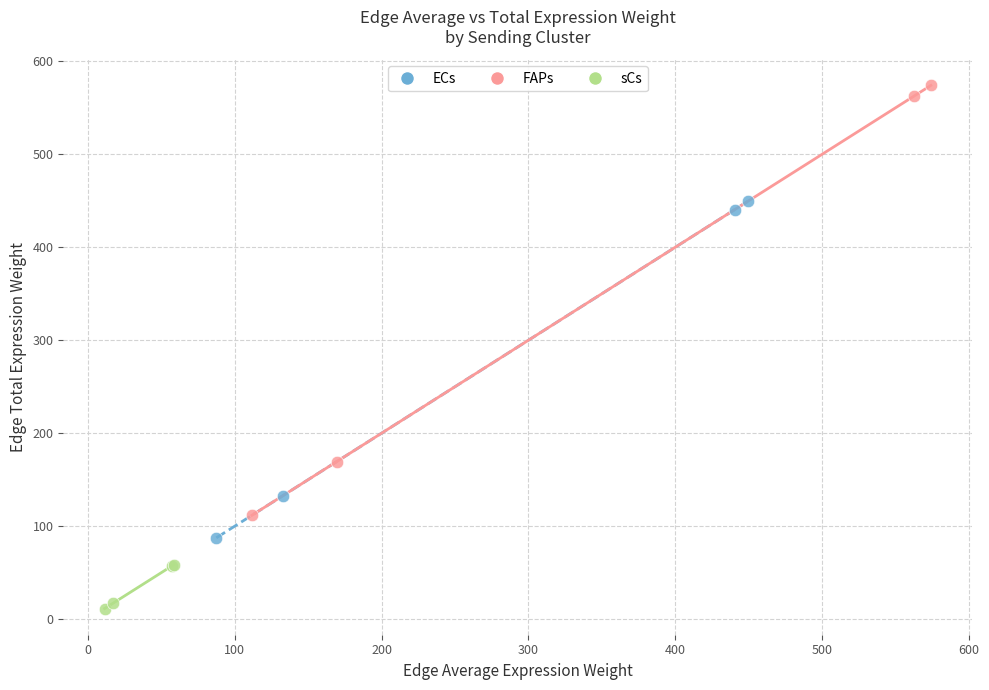

Which series reaches the maximum Y coordinate?

FAPs